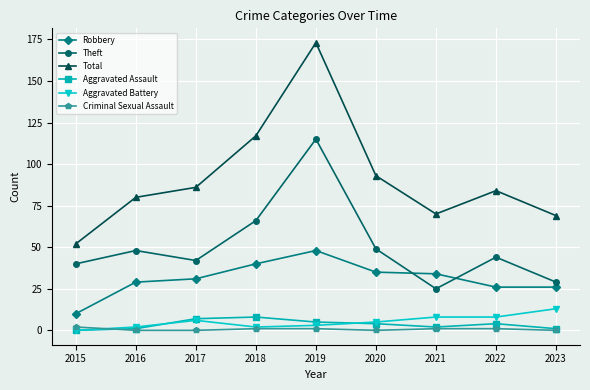

How many series are shown in this chart?

6